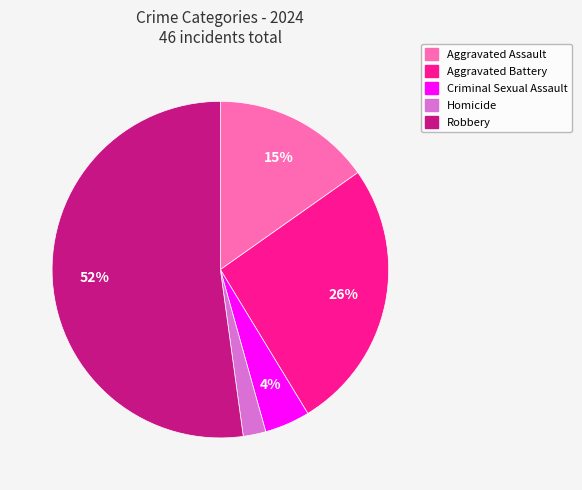

Count the number of slices in the pie.

5